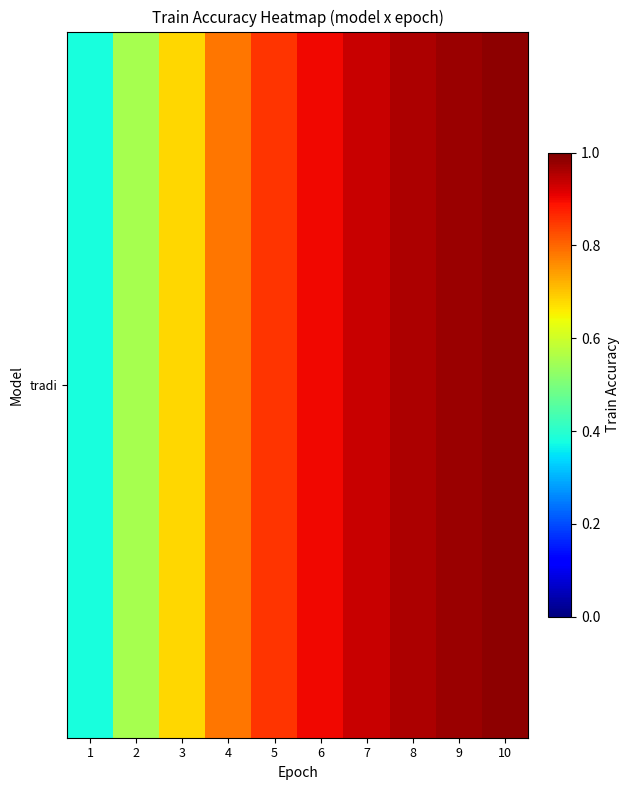

List the labels in order of value, largest first.

10, 9, 8, 7, 6, 5, 4, 3, 2, 1